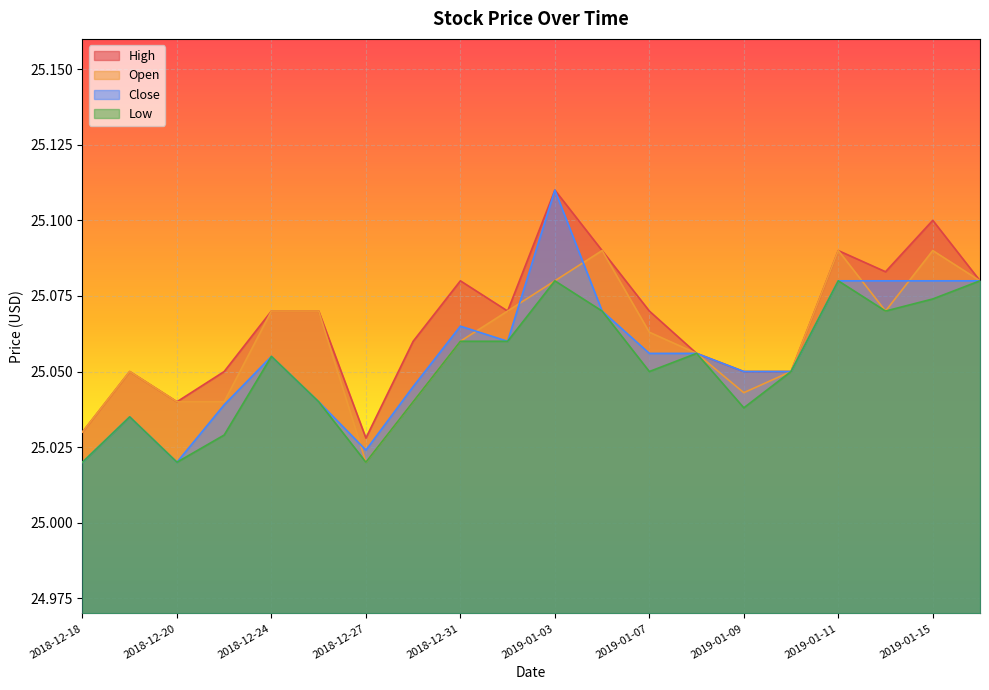

Reading right to left, transcribe all the data shown in this chart.

Close: 25.1	25.1	25.1	25.1	25.0	25.0	25.1	25.1	25.1	25.1	25.1	25.1	25.0	25.0	25.0	25.1	25.0	25.0	25.0	25.0
Open: 25.1	25.1	25.1	25.1	25.0	25.0	25.1	25.1	25.1	25.1	25.1	25.1	25.0	25.0	25.1	25.1	25.0	25.0	25.0	25.0
High: 25.1	25.1	25.1	25.1	25.0	25.0	25.1	25.1	25.1	25.1	25.1	25.1	25.1	25.0	25.1	25.1	25.0	25.0	25.0	25.0
Low: 25.1	25.1	25.1	25.1	25.0	25.0	25.1	25.0	25.1	25.1	25.1	25.1	25.0	25.0	25.0	25.1	25.0	25.0	25.0	25.0